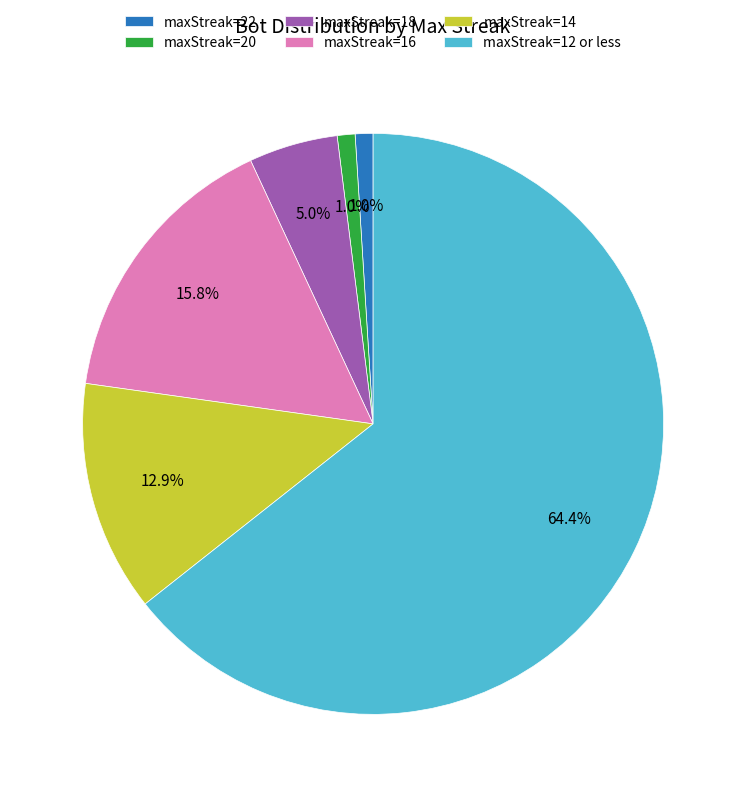

To the nearest percent, what is the average slice percentage?

17%